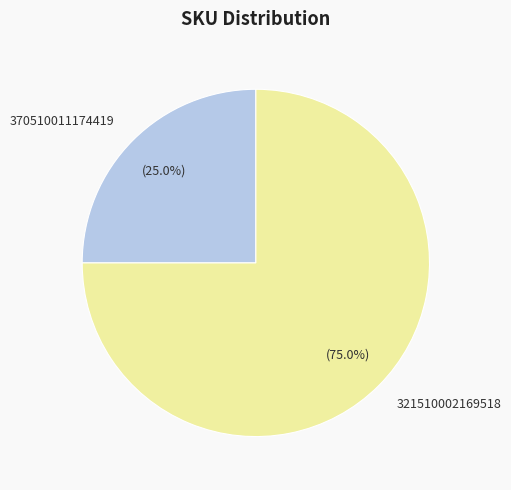

What percentage do 321510002169518 and 370510011174419 together represent?

100.0%